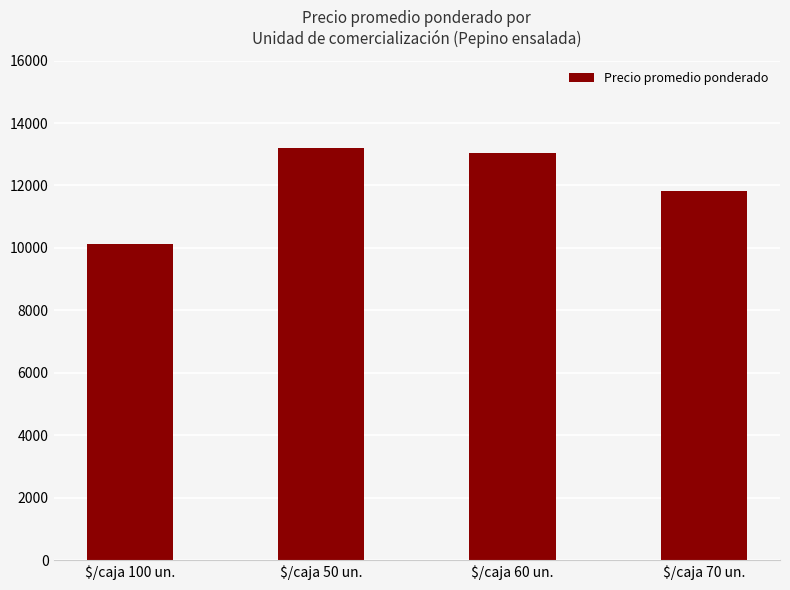

What is the ratio of the value at $/caja 50 un. to the value at $/caja 60 un.?

1.0